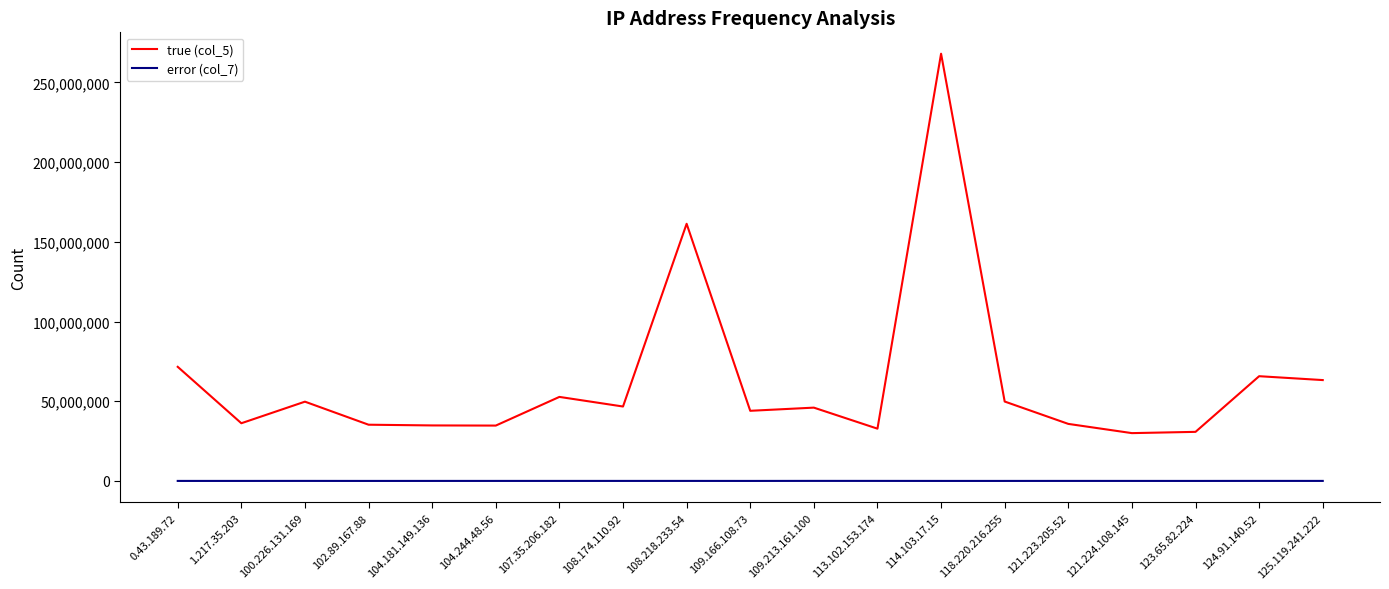

At which category does the chart reach its peak across all series?

114.103.17.15